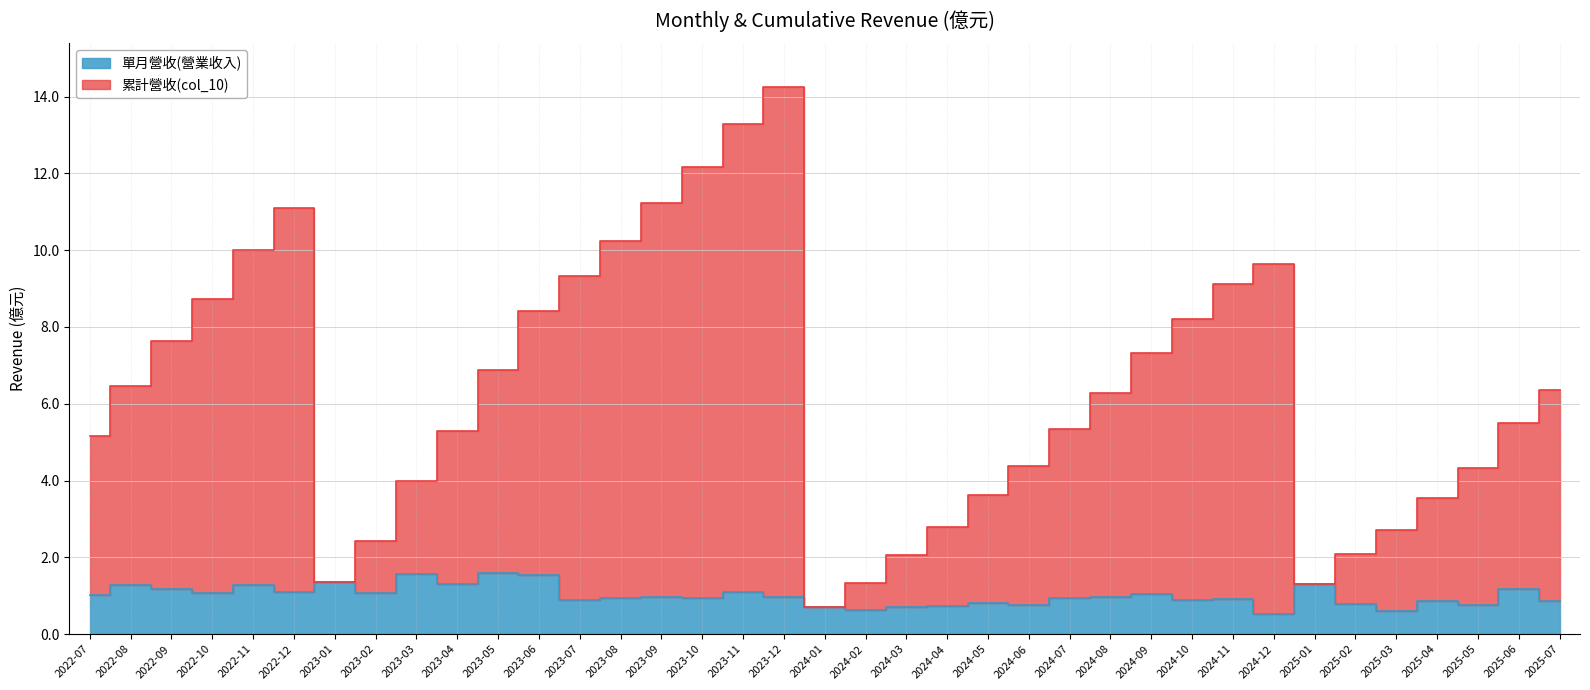

Which series has the largest total across all categories?

累計營收(col_10)